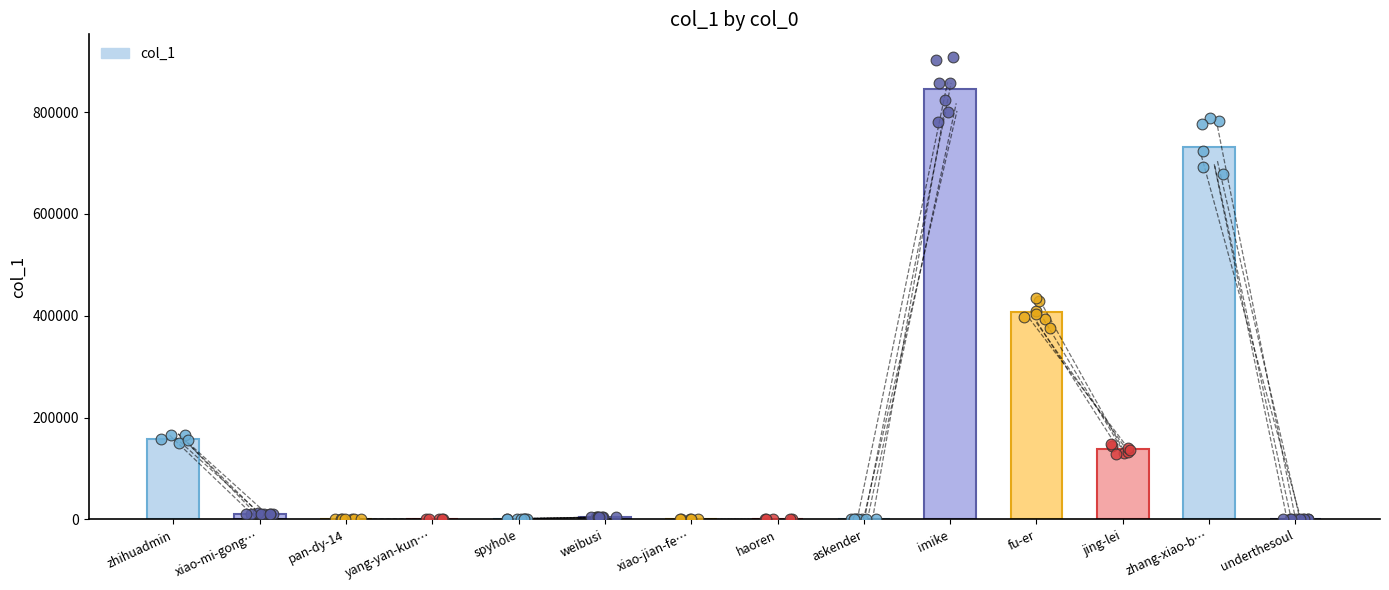

What is the change in value from yang-yan-kun… to fu-er?

+408130